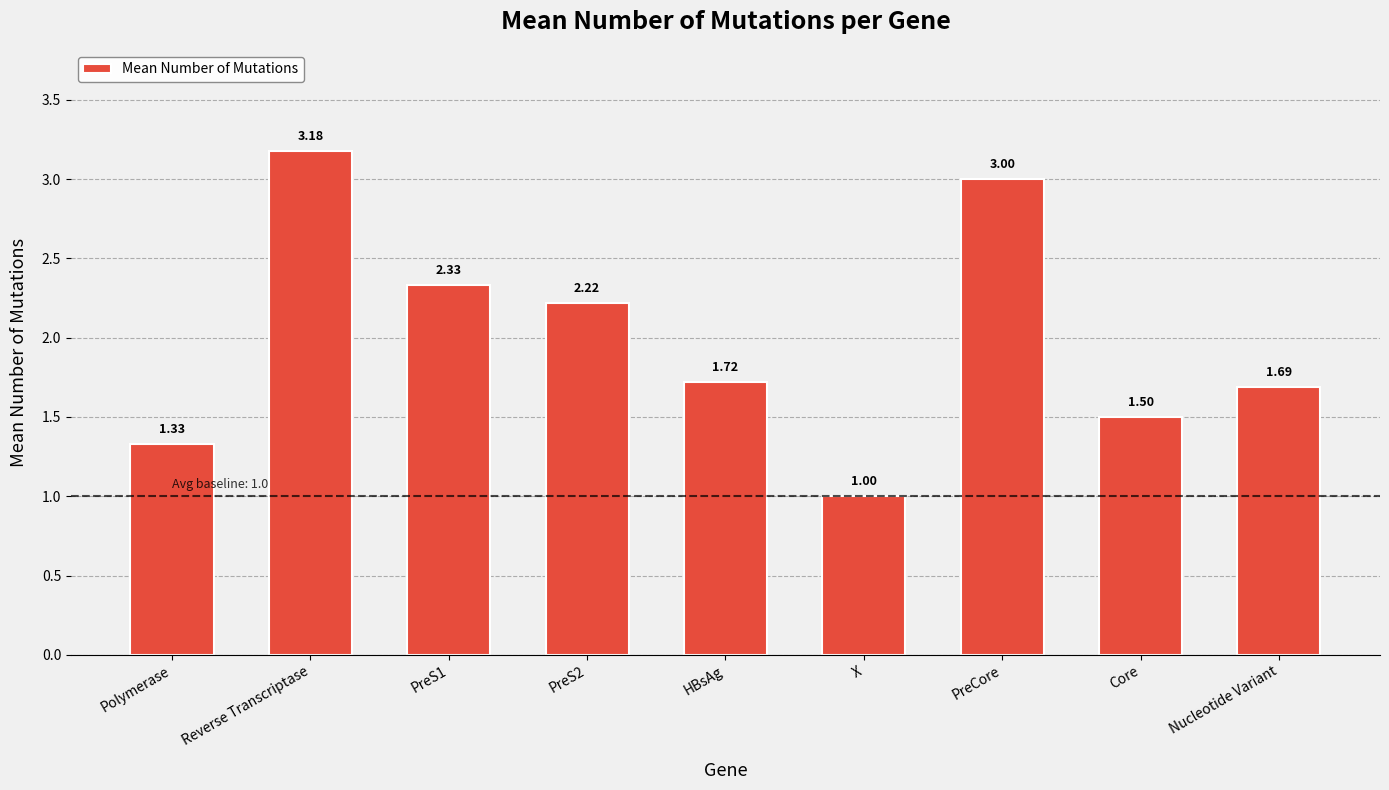

What position from the left is X?

6